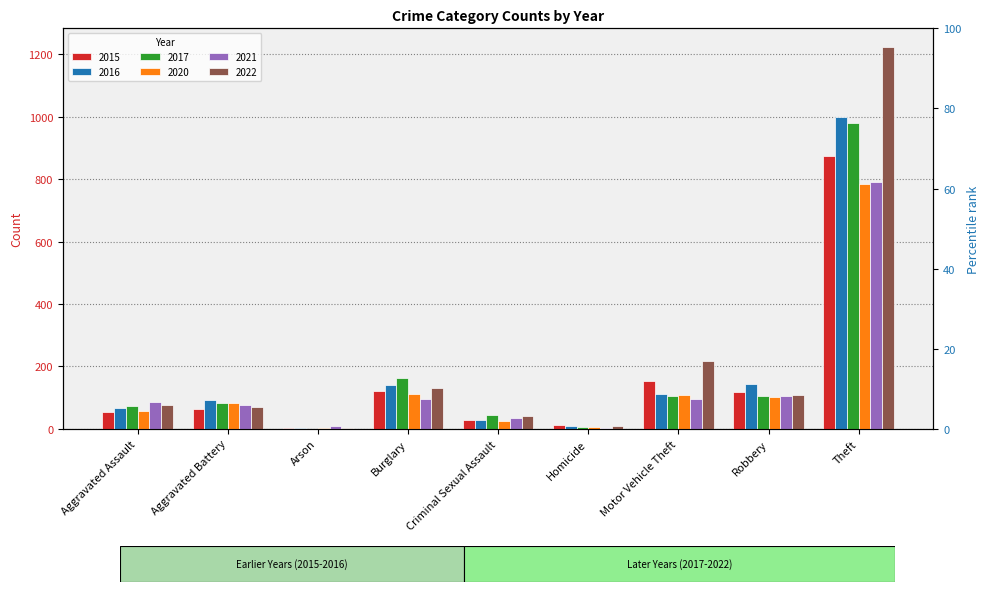

What is the sum of the 2022 values at Aggravated Assault and Criminal Sexual Assault?

118